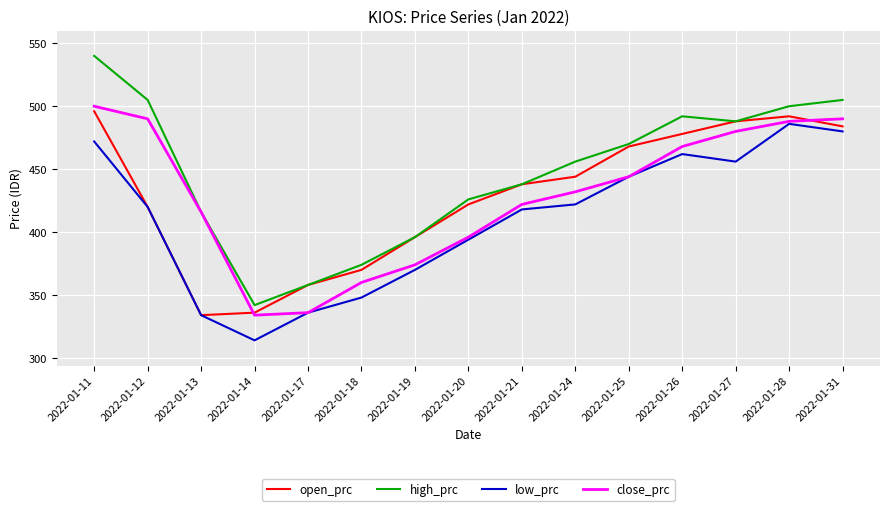

What is the greatest value displayed?

540